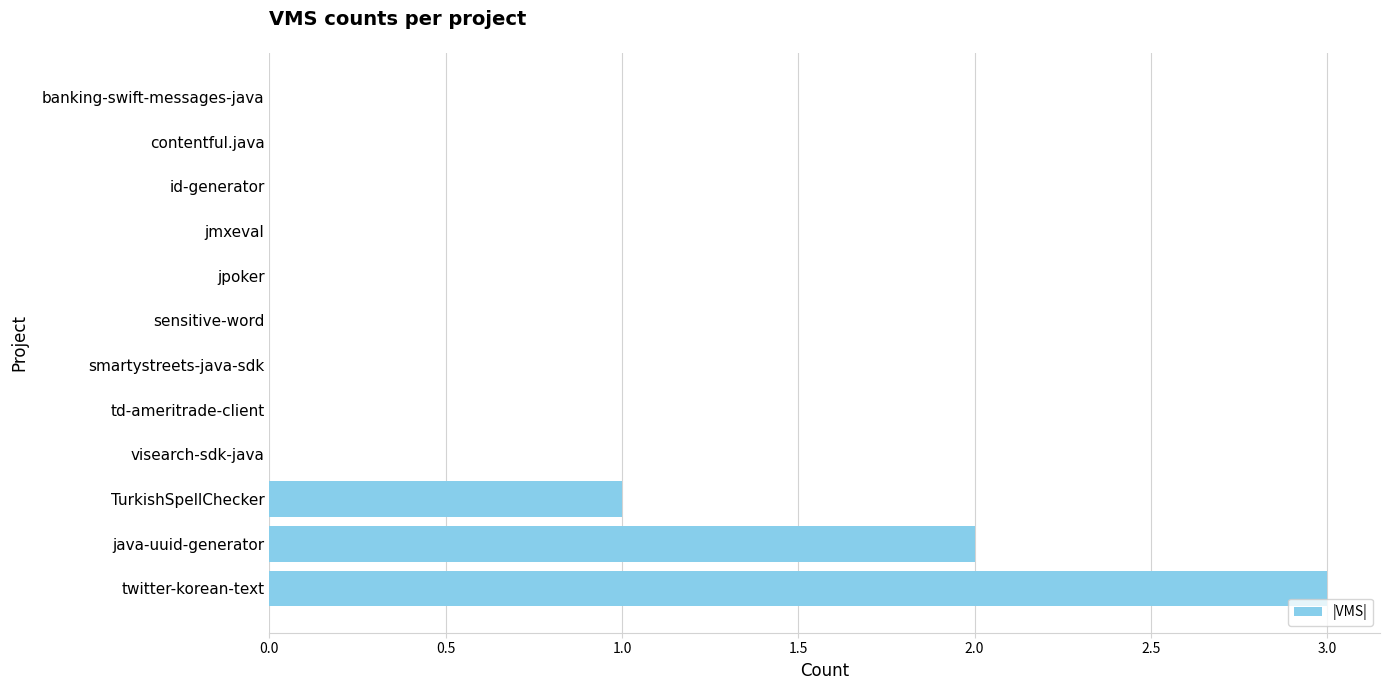

What is the greatest value displayed?

3